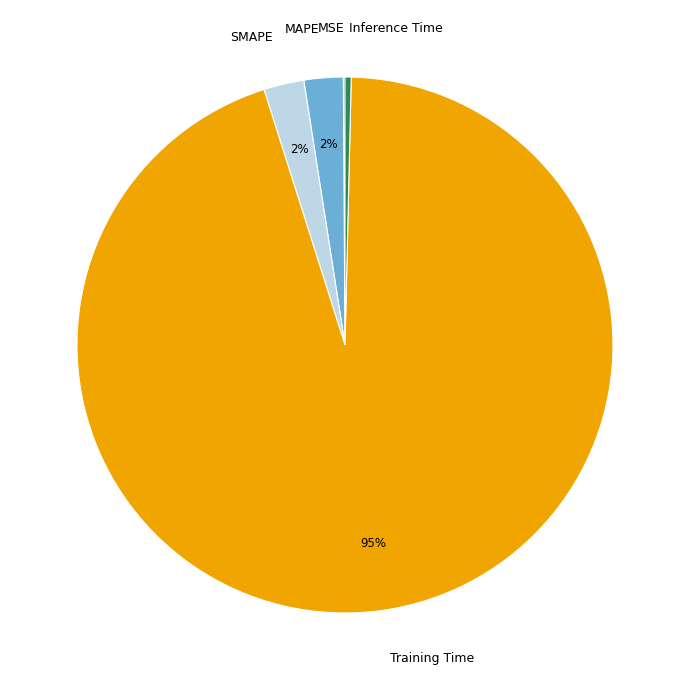

The SMAPE slice represents 2% of the pie. True or false?

True